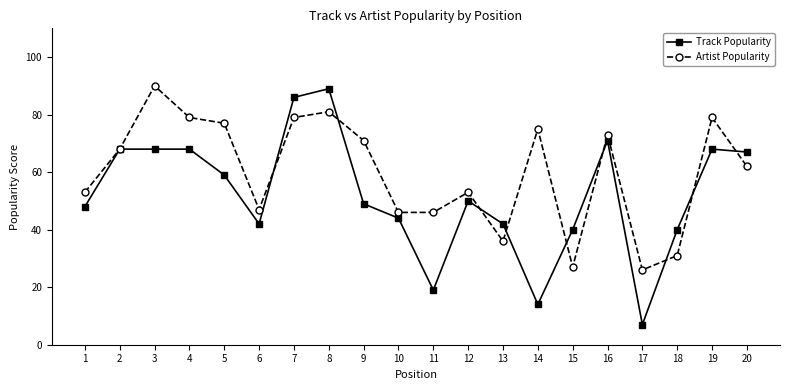

What is the difference between the second highest and minimum values in the Track Popularity series?

79